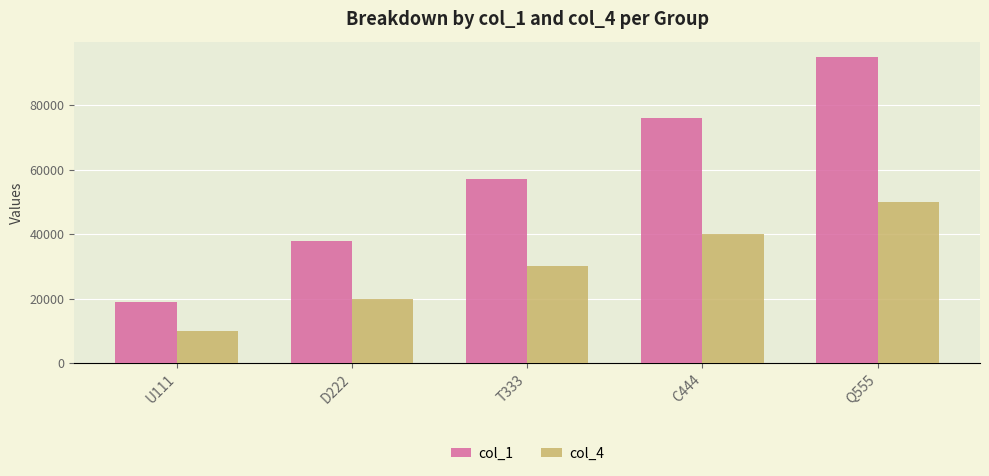

How many values in the col_1 series are below 57000?

2